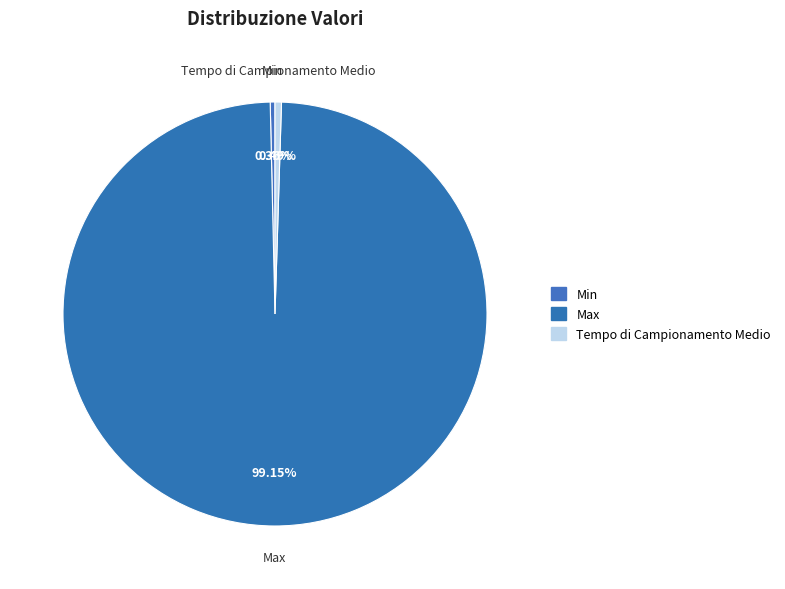

How many segments does this pie chart have?

3